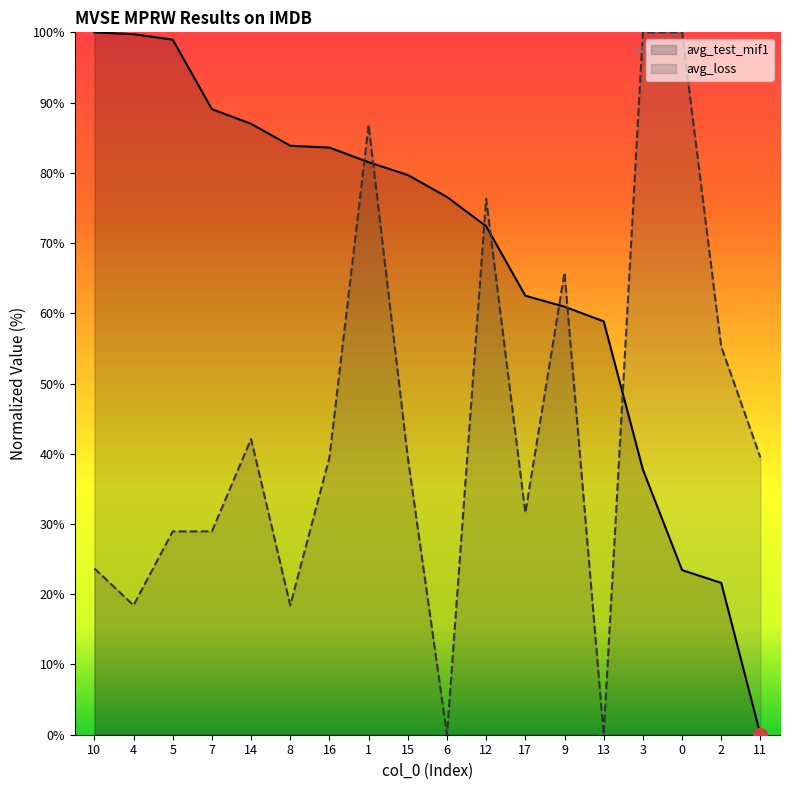

How many lines are shown in the chart?

2